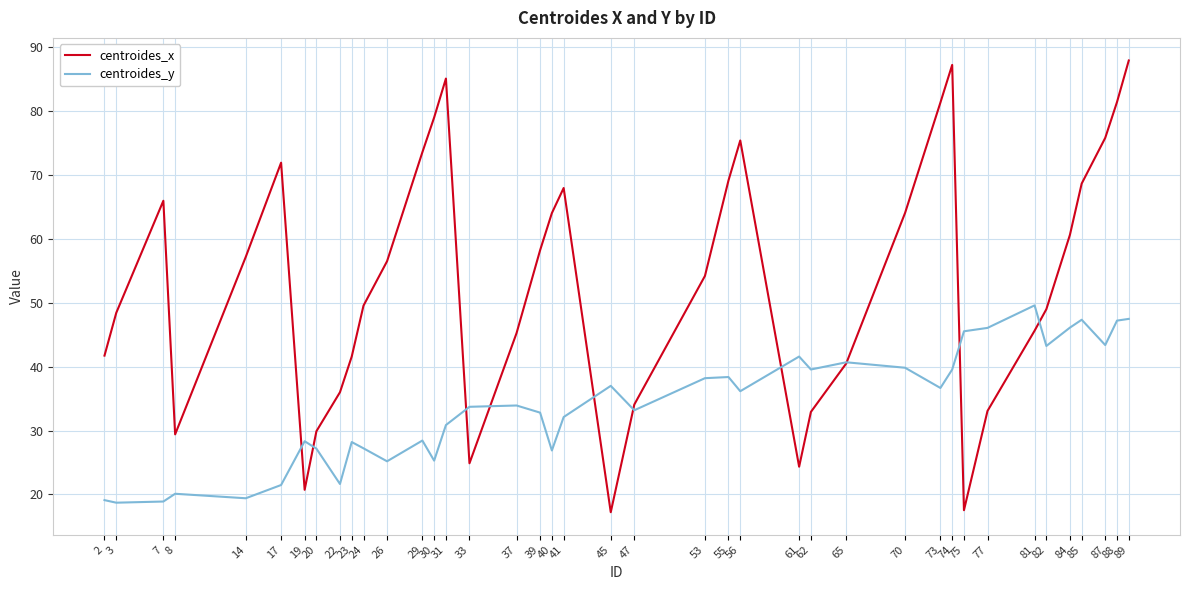

How many lines are shown in the chart?

2